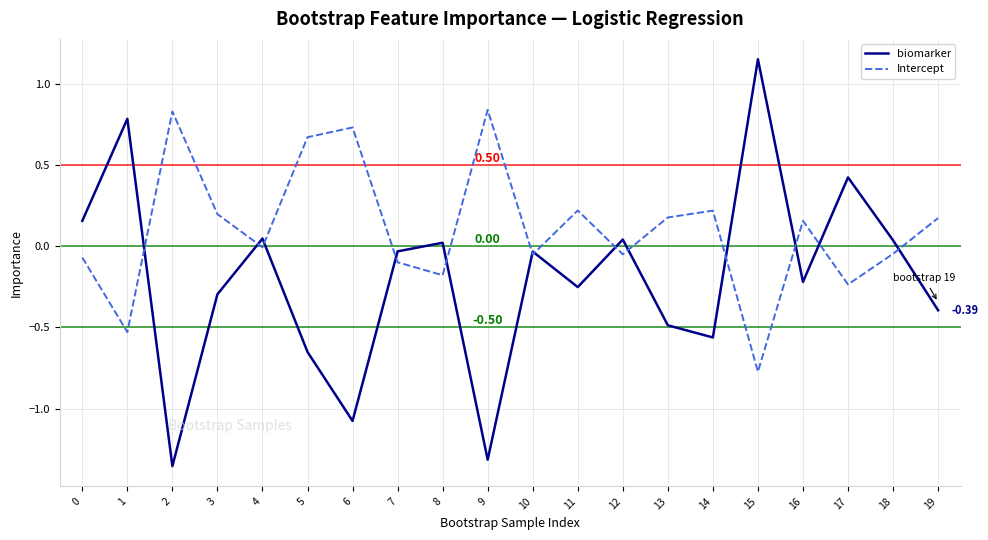

In Intercept, how many points are higher than both neighbors (excluding endpoints)?

6